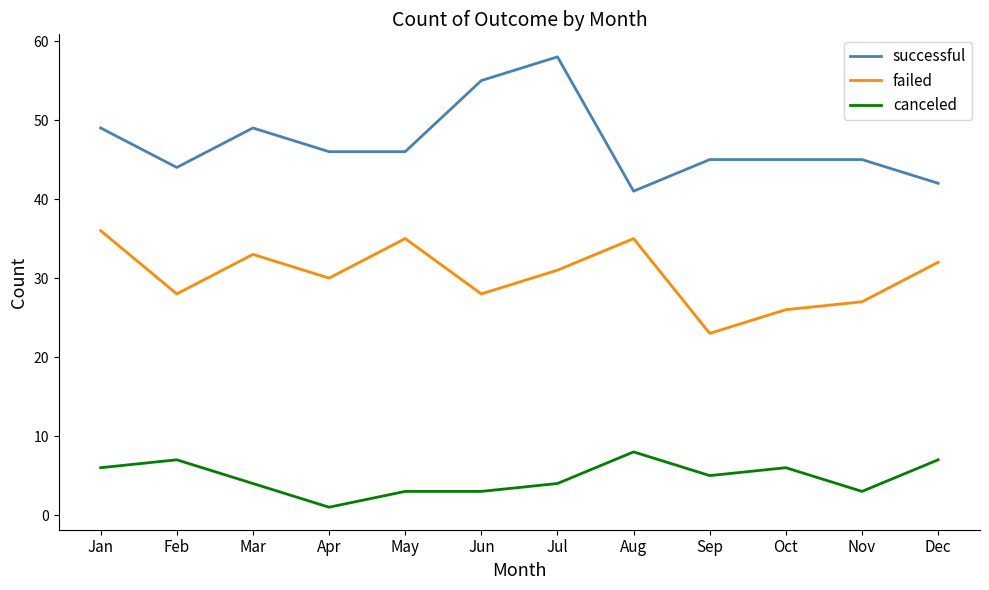

What is the spread (max minus min) of values at Sep?

40